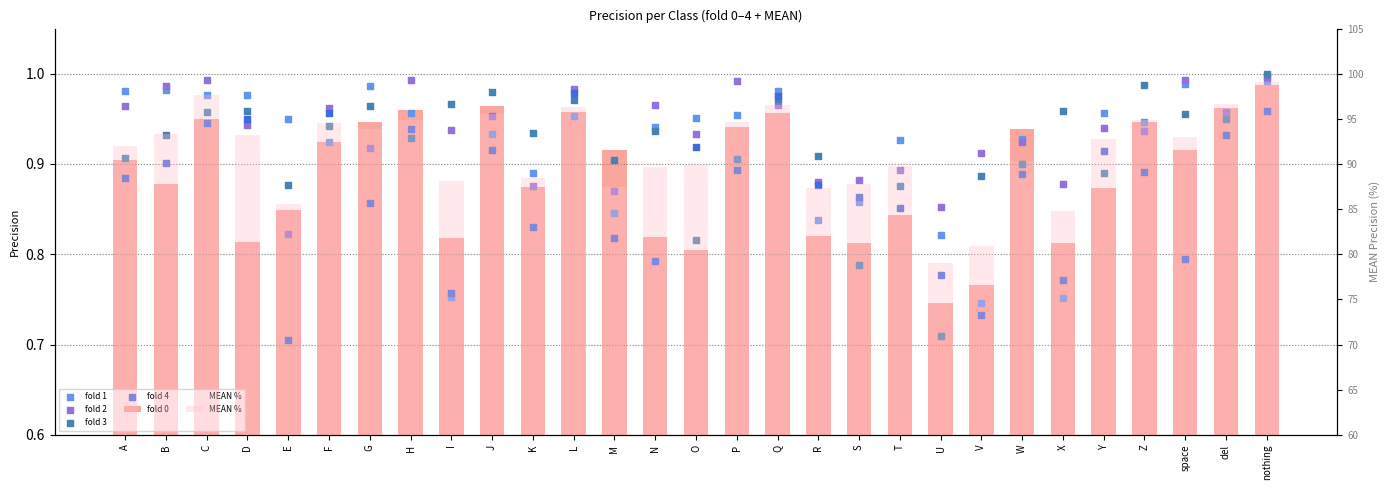

Which series has the largest Y range (max minus min)?

MEAN %